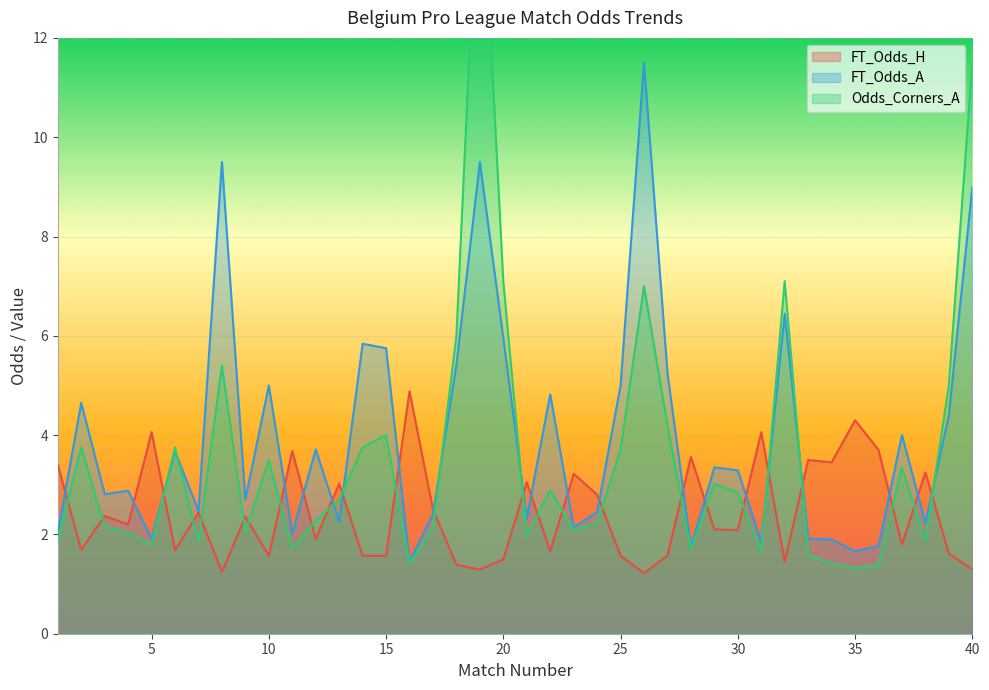

List the series in order of their peak value, highest first.

Odds_Corners_A, FT_Odds_A, FT_Odds_H